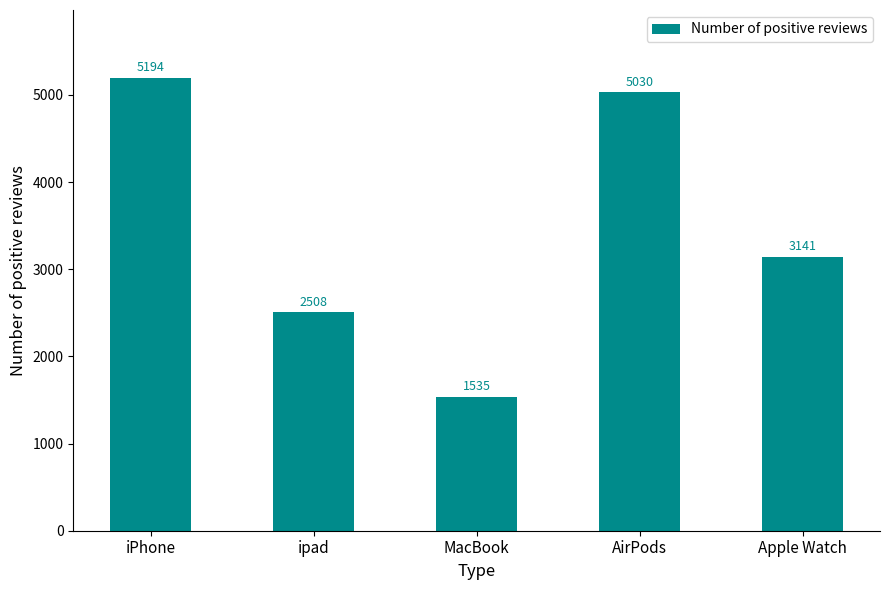

How many values are below 3141?

2